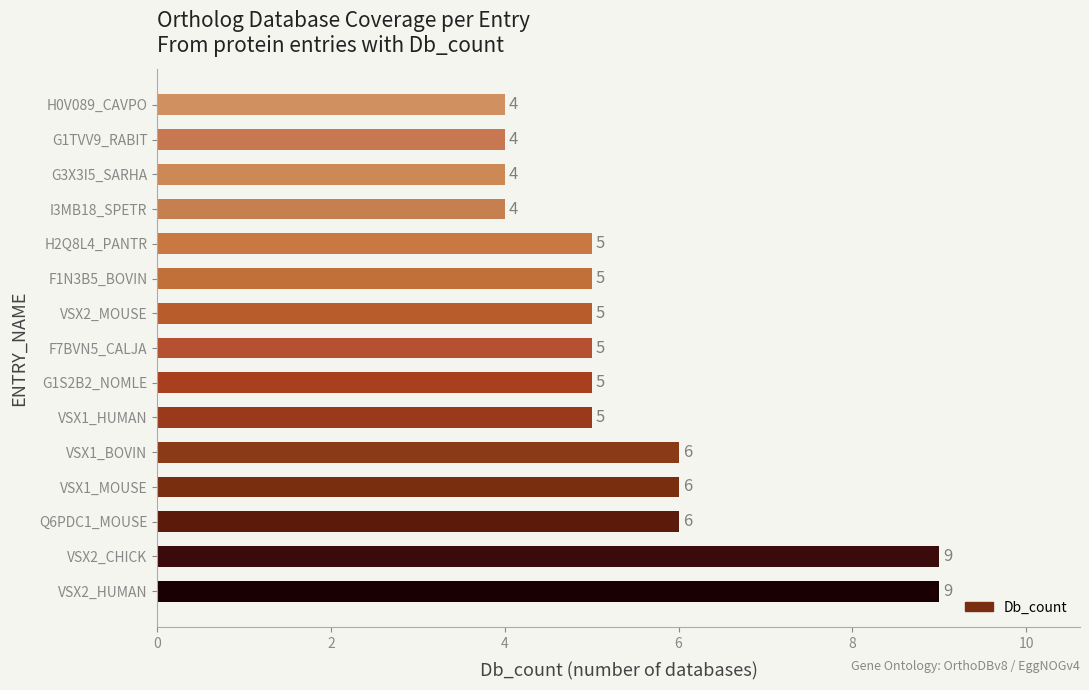

Does the chart contain stacked bars?

No